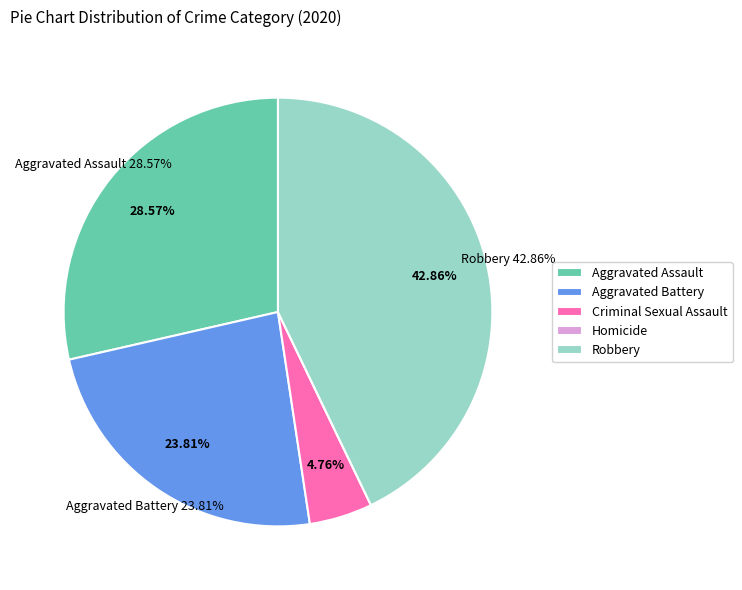

Is it true that Aggravated Assault is 18% of the pie?

False